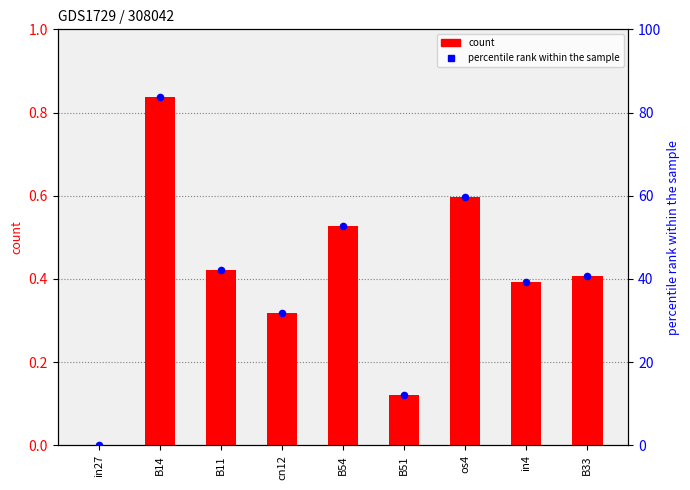

What is the total value across all series at B11?

42.6